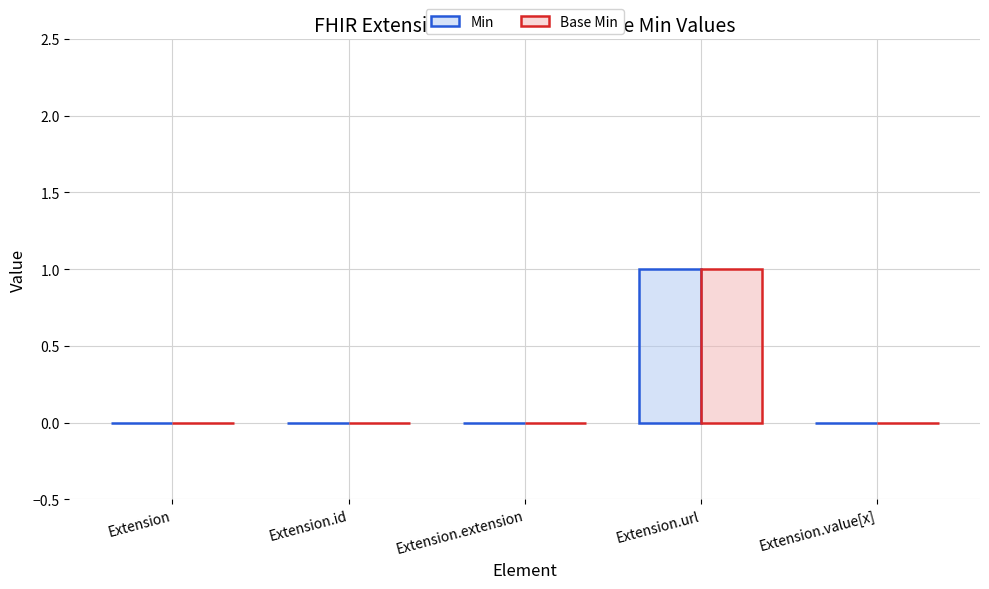

At which category is the sum across all series the highest?

Extension.url